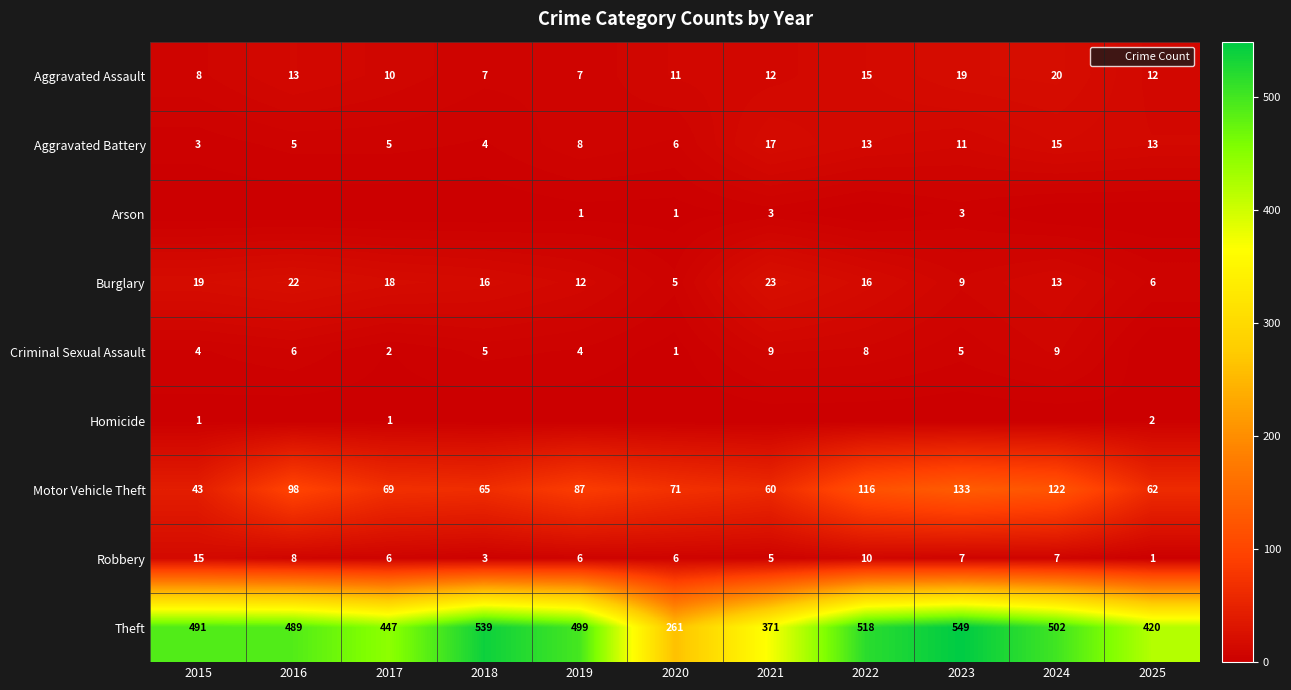

True or false: Aggravated Battery has a value of 24 at 2021.

False